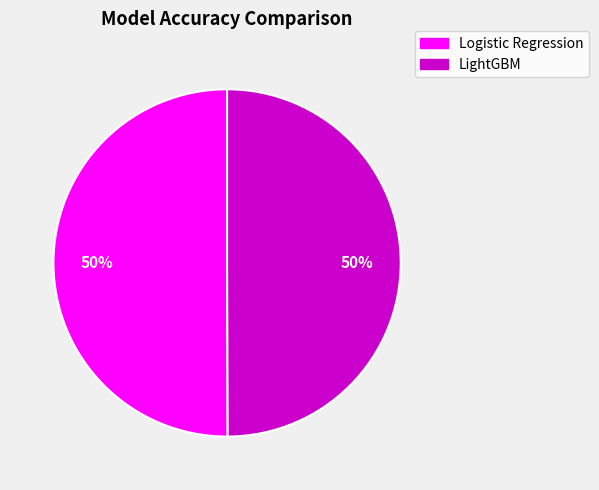

To the nearest percent, what percentage of the pie is LightGBM?

50%